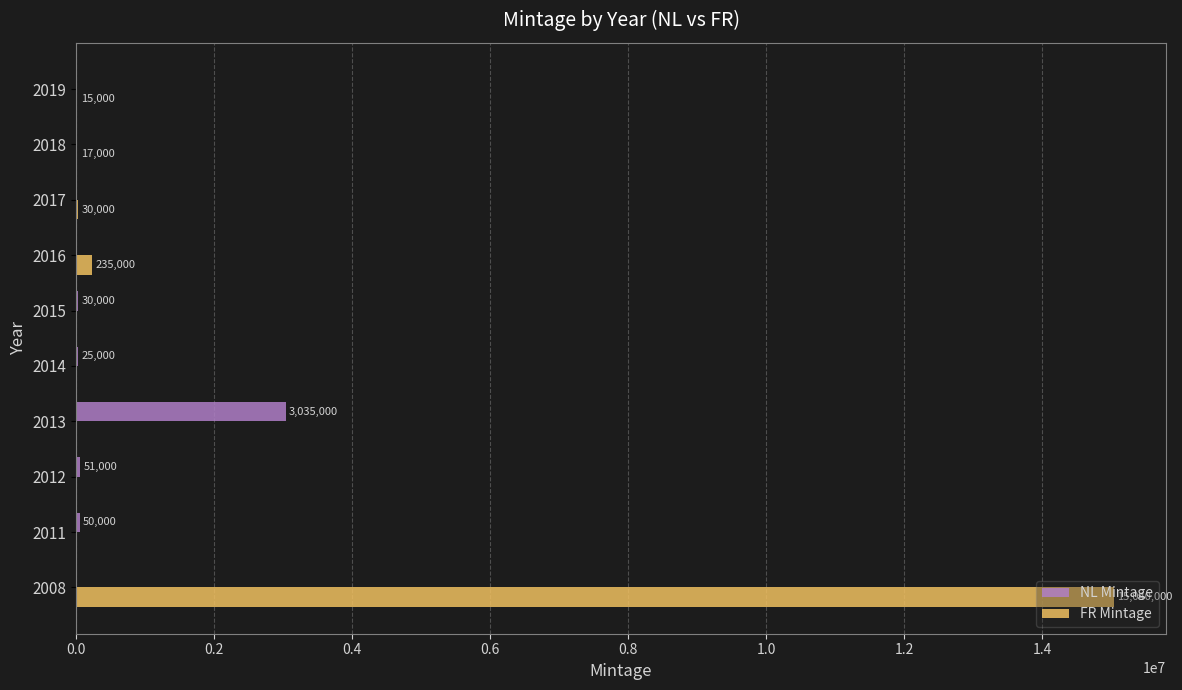

What is the sum of all NL Mintage values?

3191000